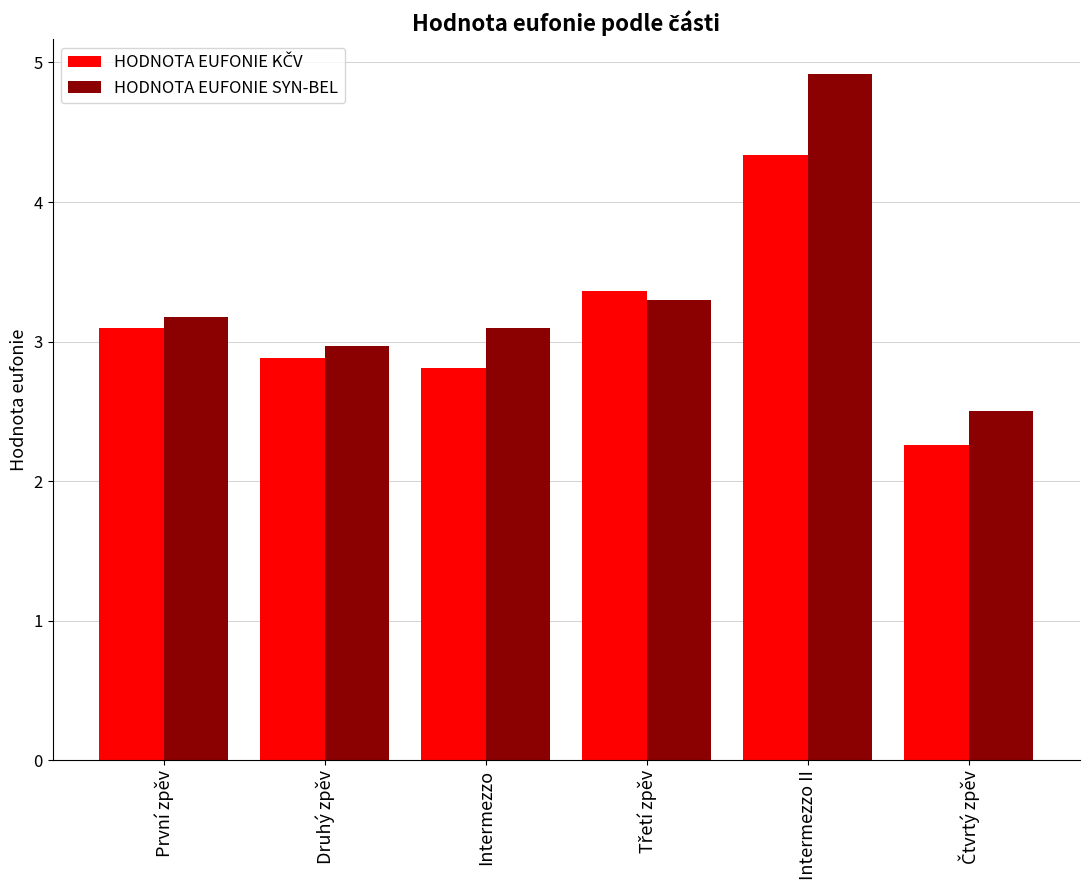

At how many categories does at least one series exceed 2?

6